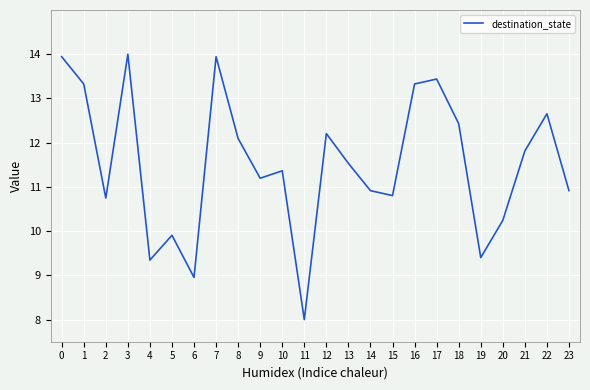

The chart shows a value of 3.1 at 5. True or false?

False